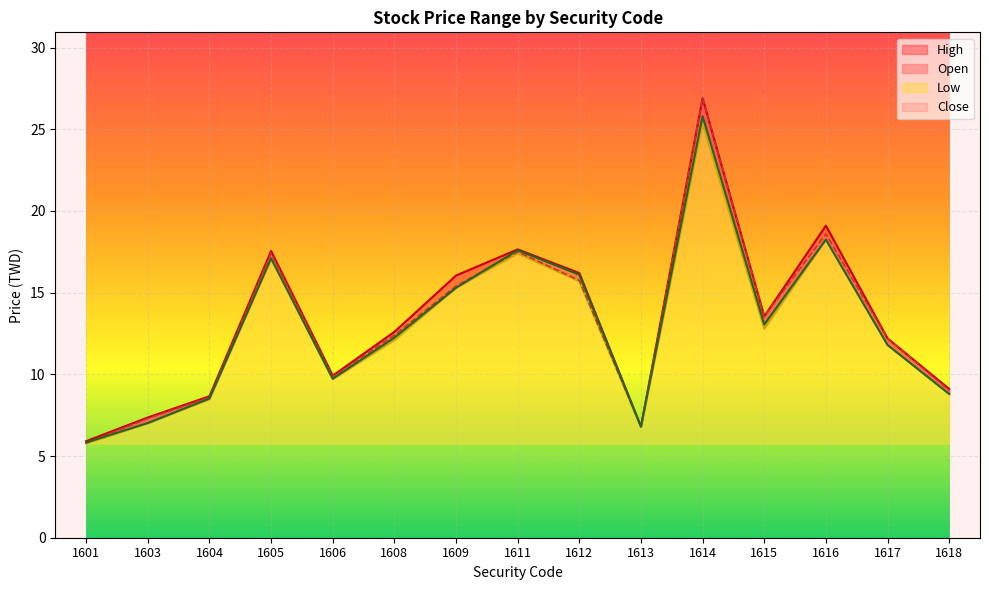

How many values in the Open series are below 12?

6